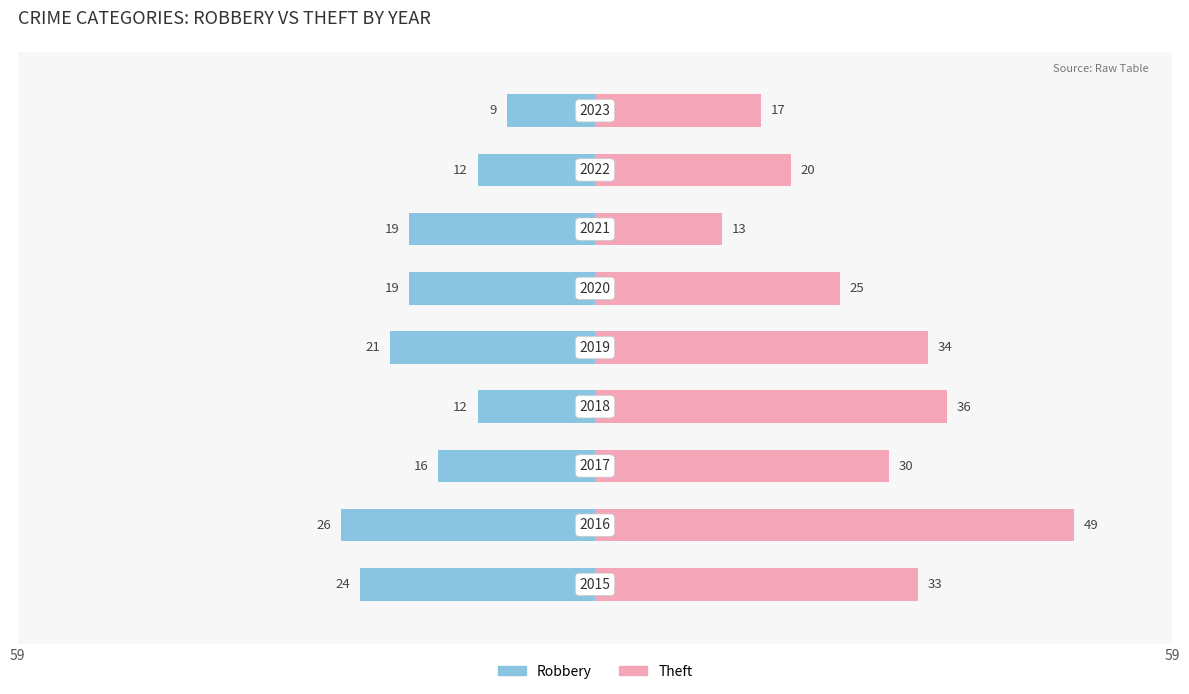

What is the maximum value shown in the chart?

49